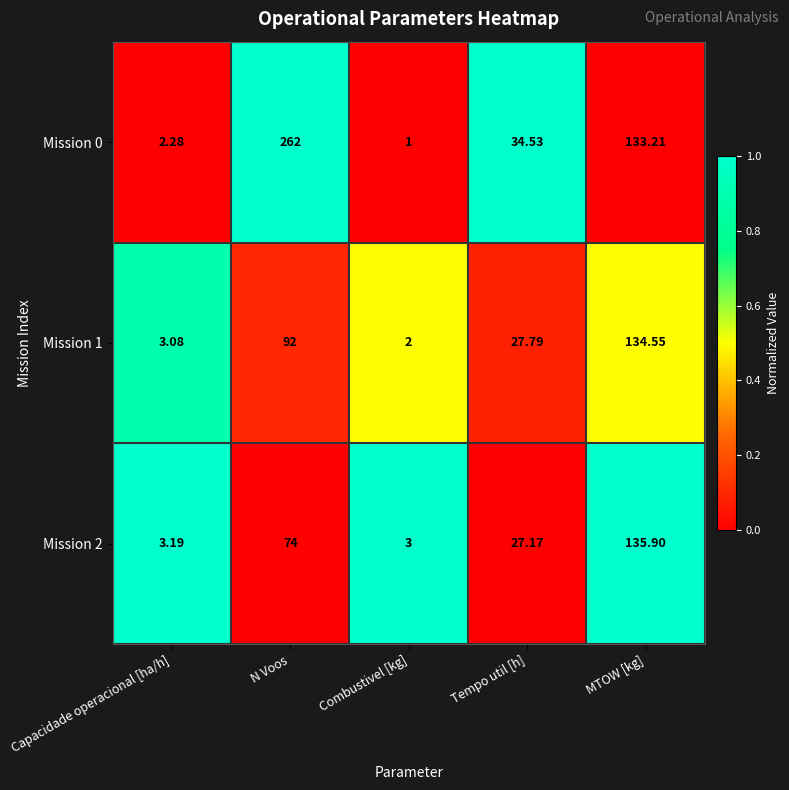

Where does the Mission 2 series first go above 27?

N Voos